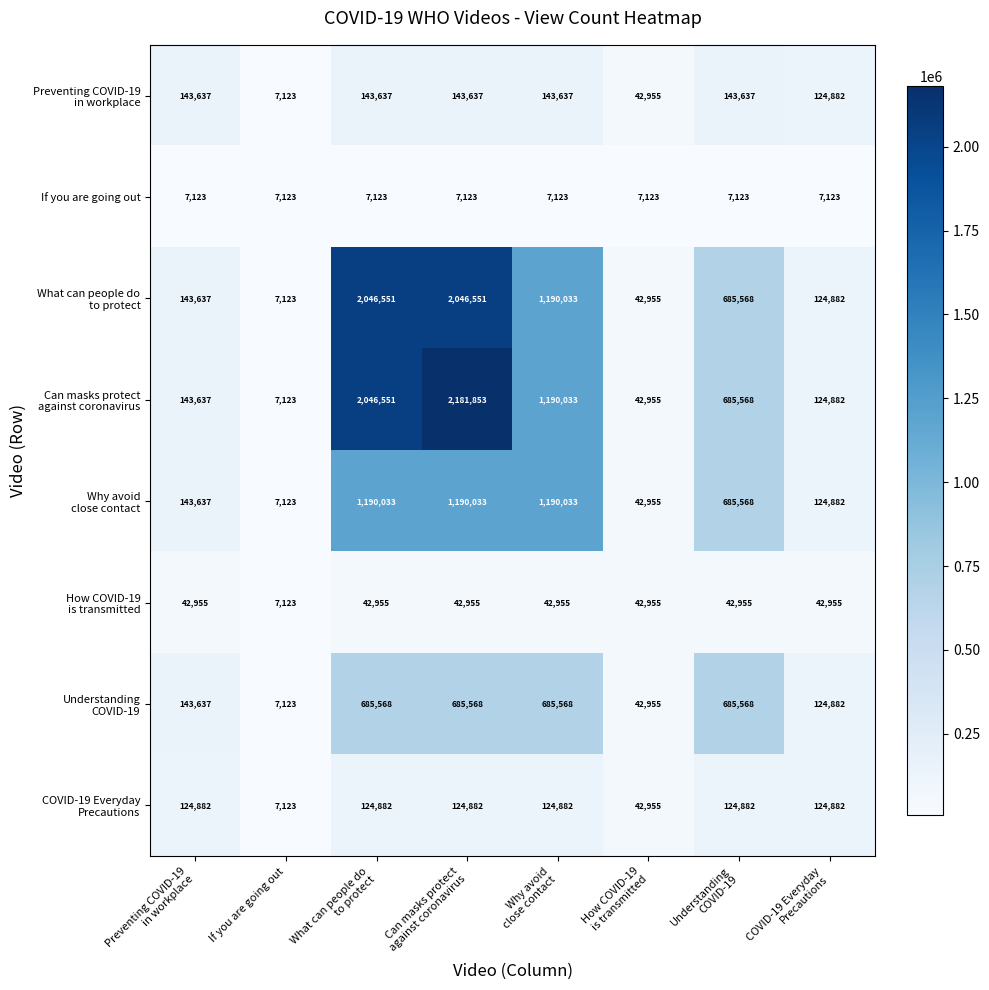

At how many categories does at least one series exceed 965712?

3